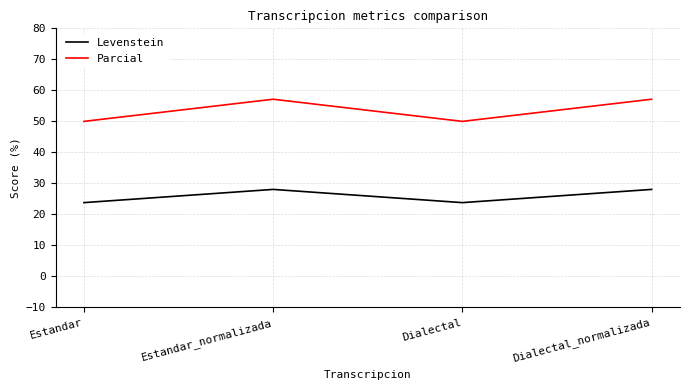

True or false: Levenstein and Parcial intersect in this chart.

False